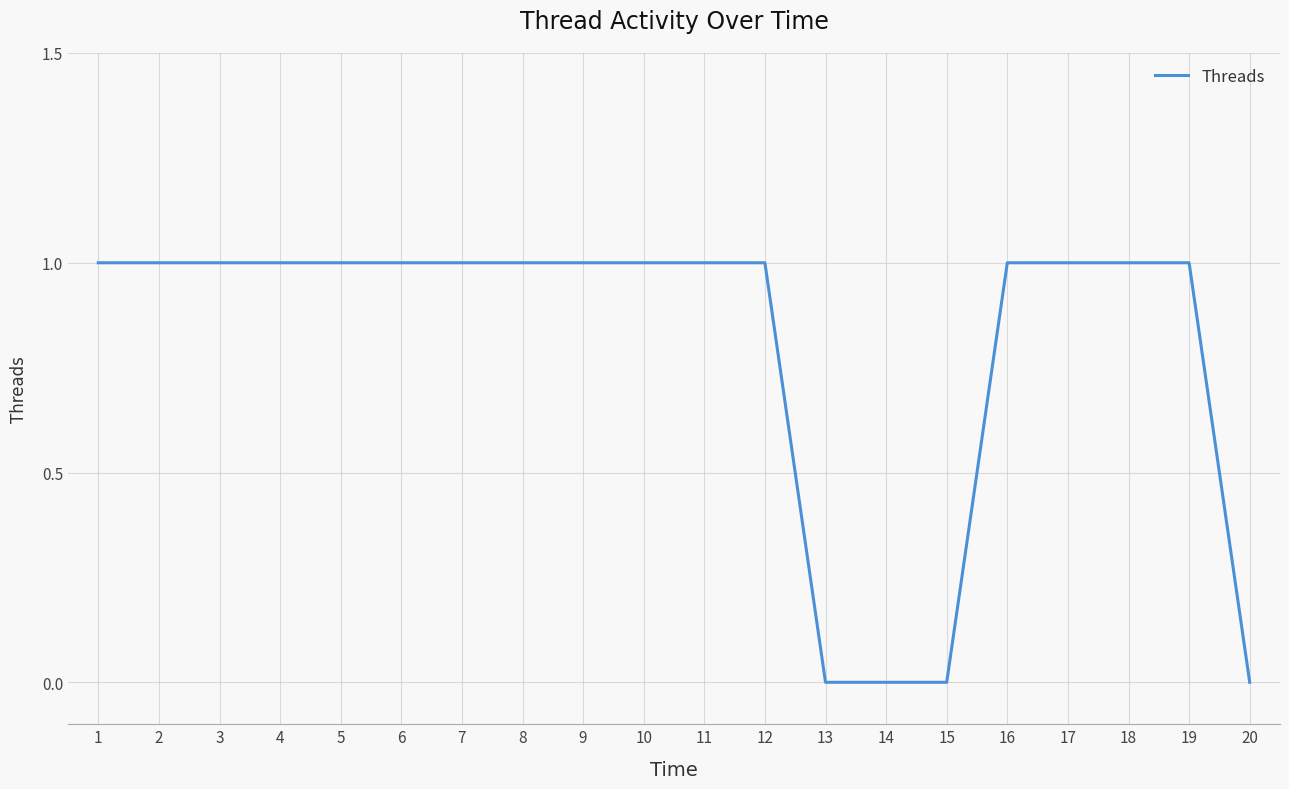

Between 3 and 20, which is larger?

3